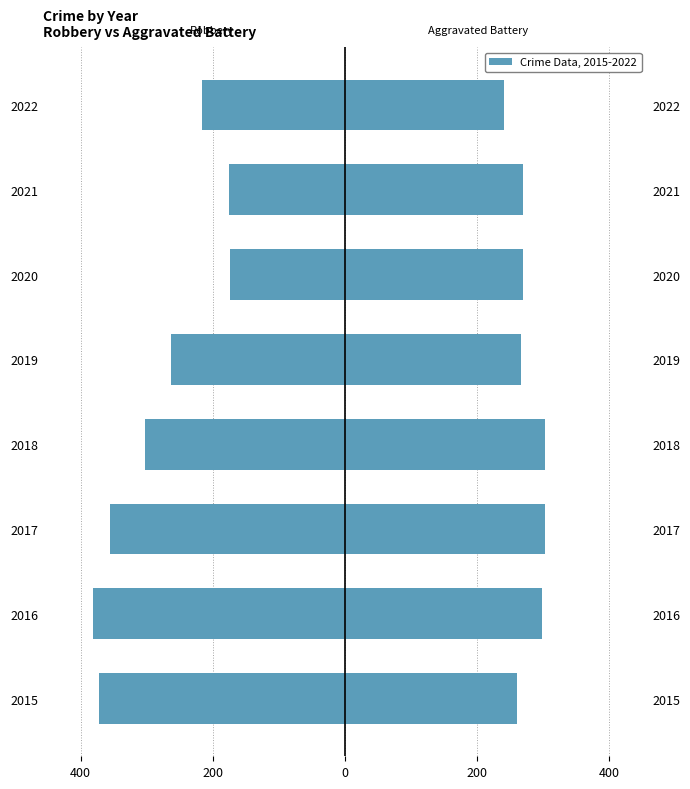

Which series changed the most between 2018 and 2020?

Robbery